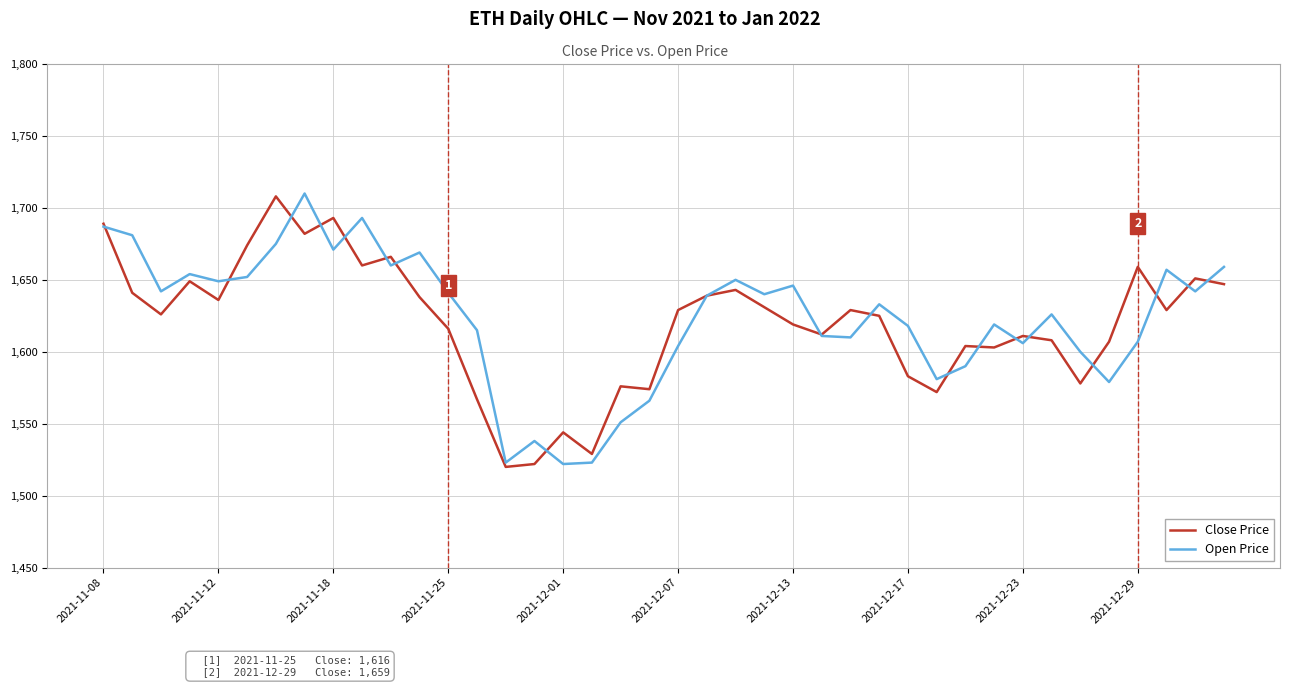

What is the greatest value displayed?

1710